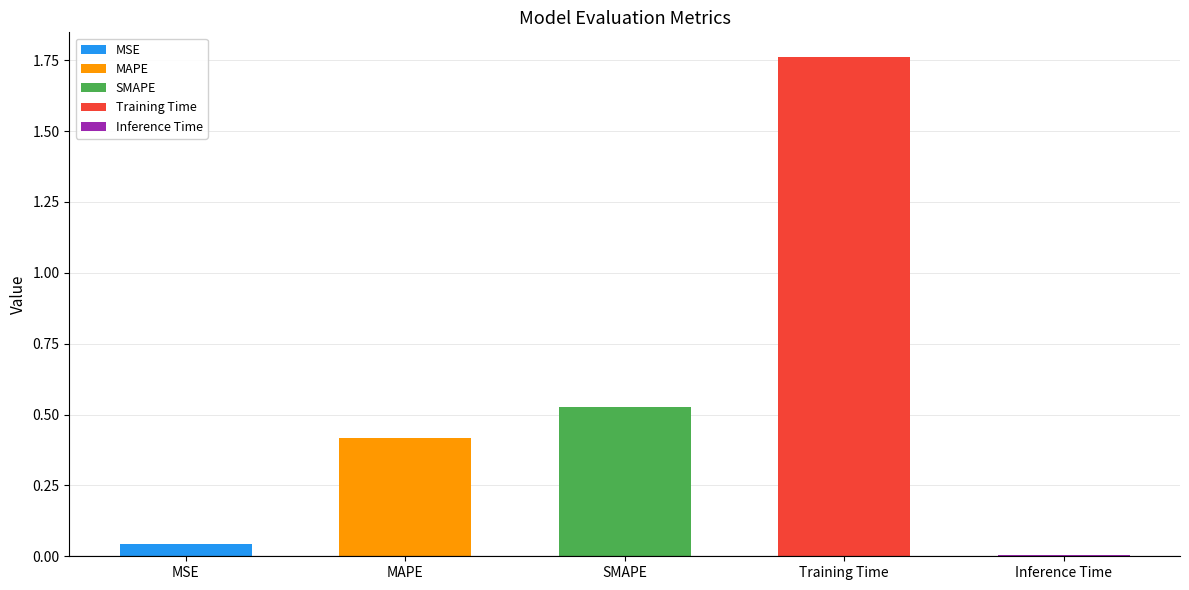

What is the difference between the maximum and minimum values?

1.8